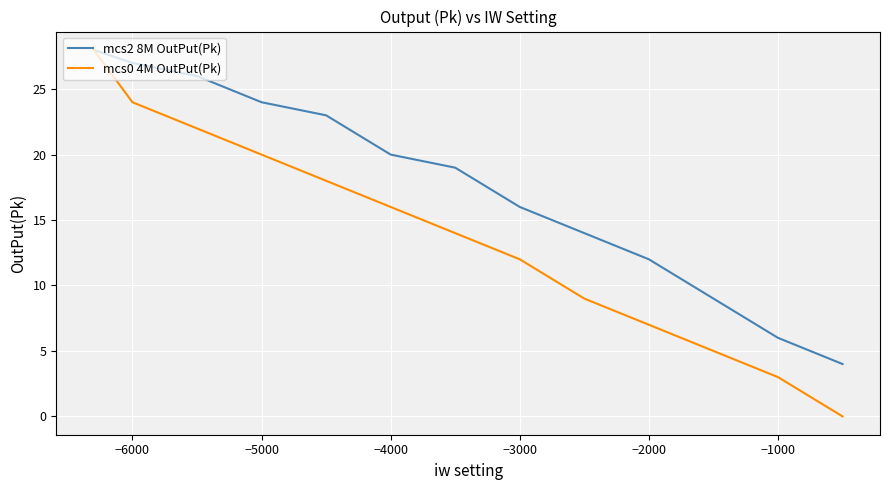

How many values in the mcs0 4M OutPut(Pk) series exceed 14?

6